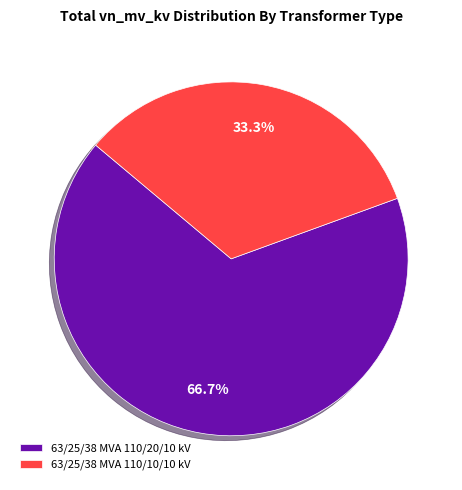

How many slices are in this pie chart?

2